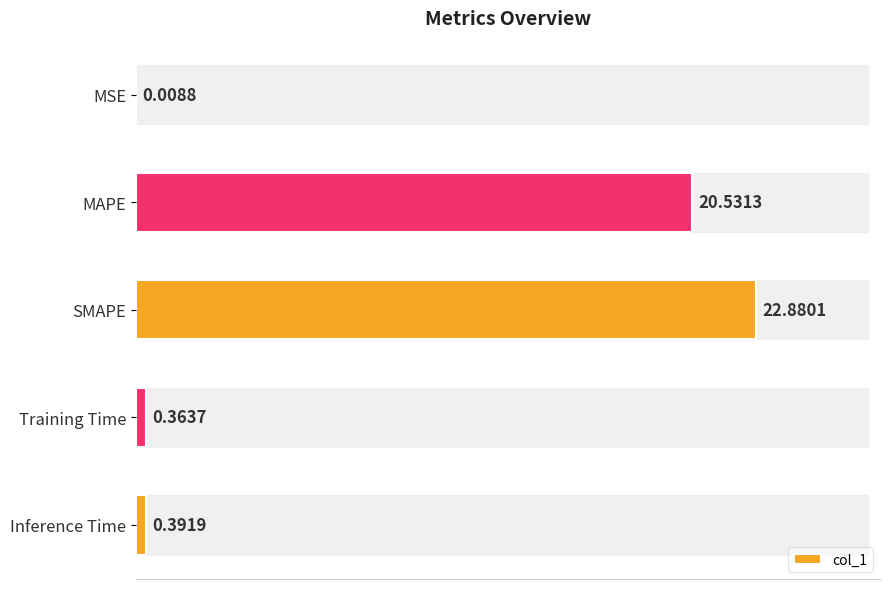

Where is the data nearest to the value 11?

MAPE